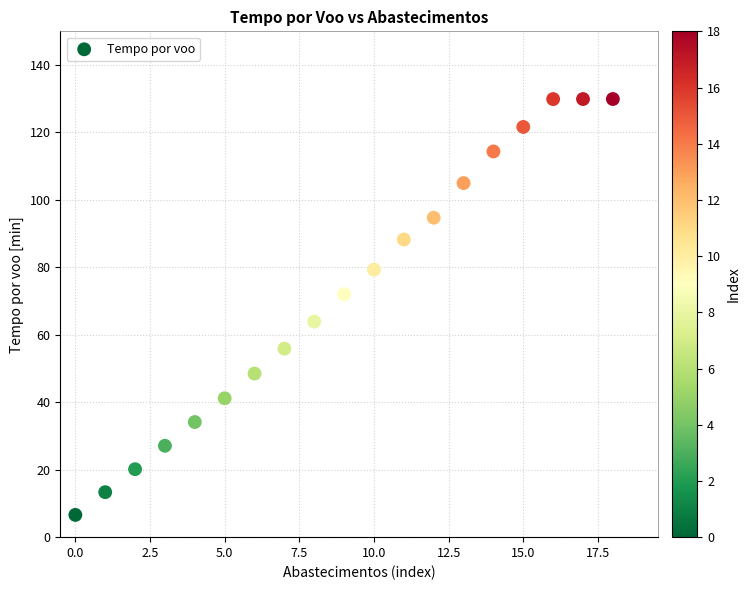

What is the range of Y values (max minus min)?

123.3